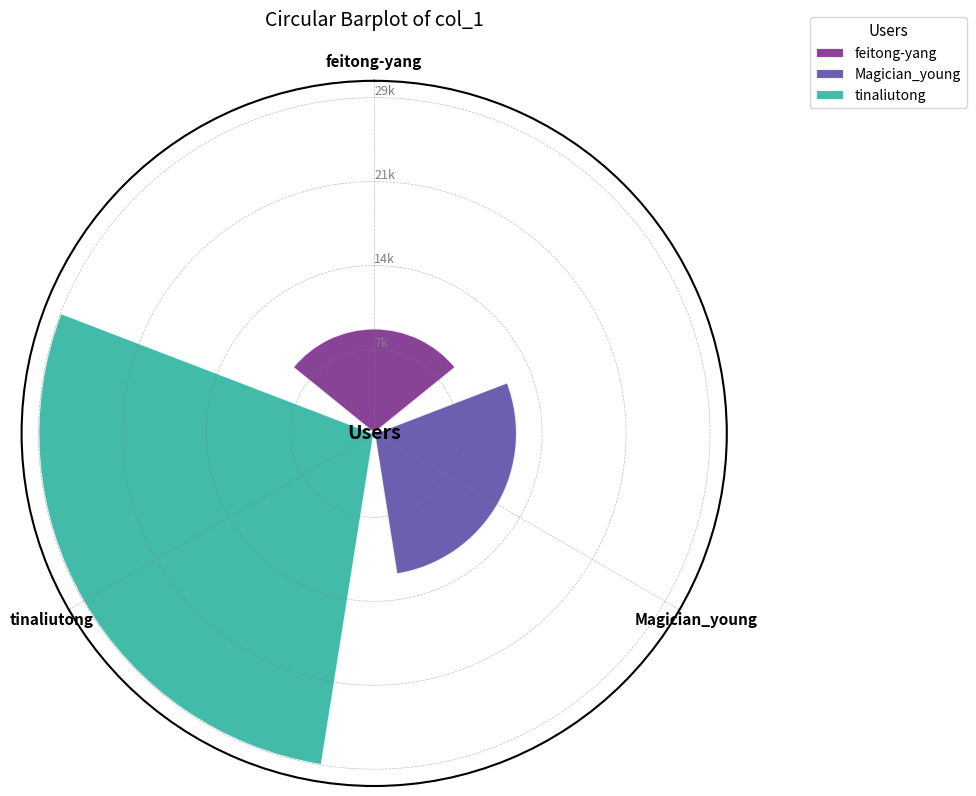

Reading right to left, extract all data points from this chart.

tinaliutong=29219	Magician_young=12424	feitong-yang=9131